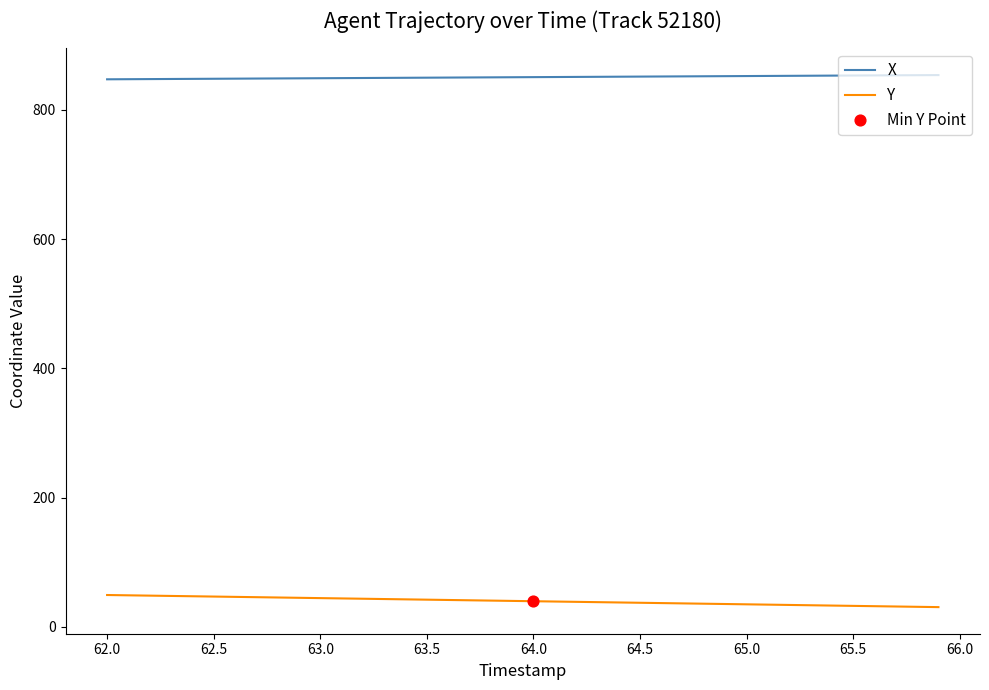

Which series has the largest total across all categories?

X